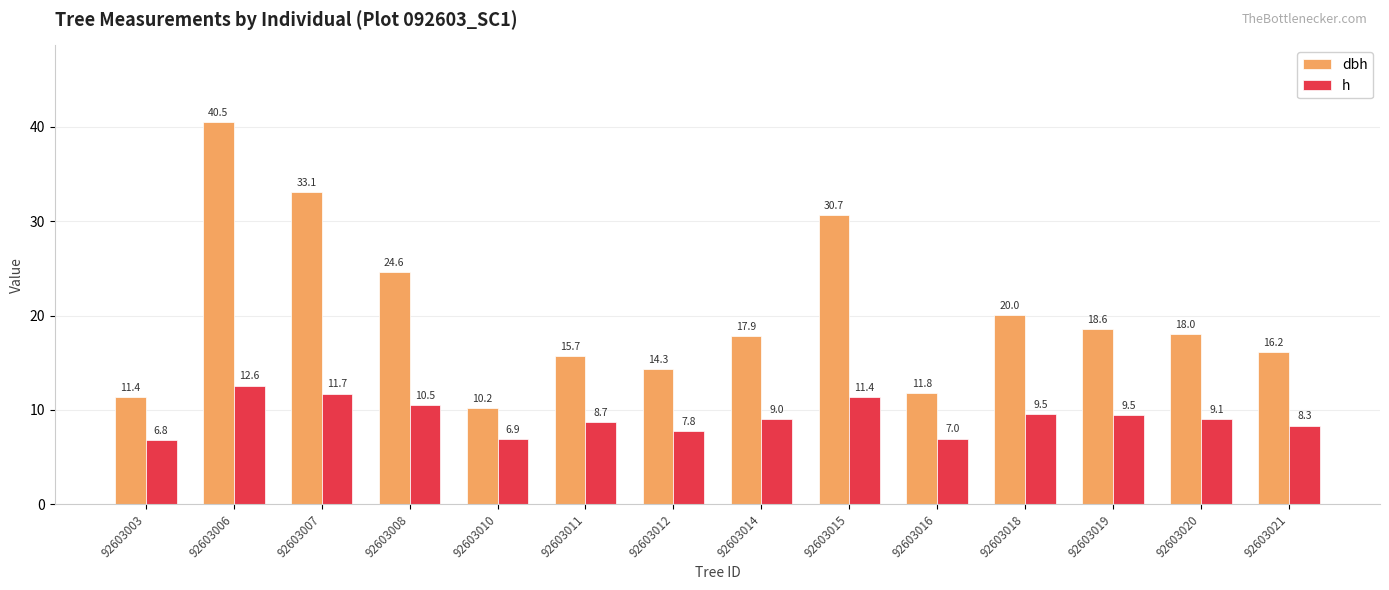

Is it true that dbh equals 26.3 at 92603014?

False